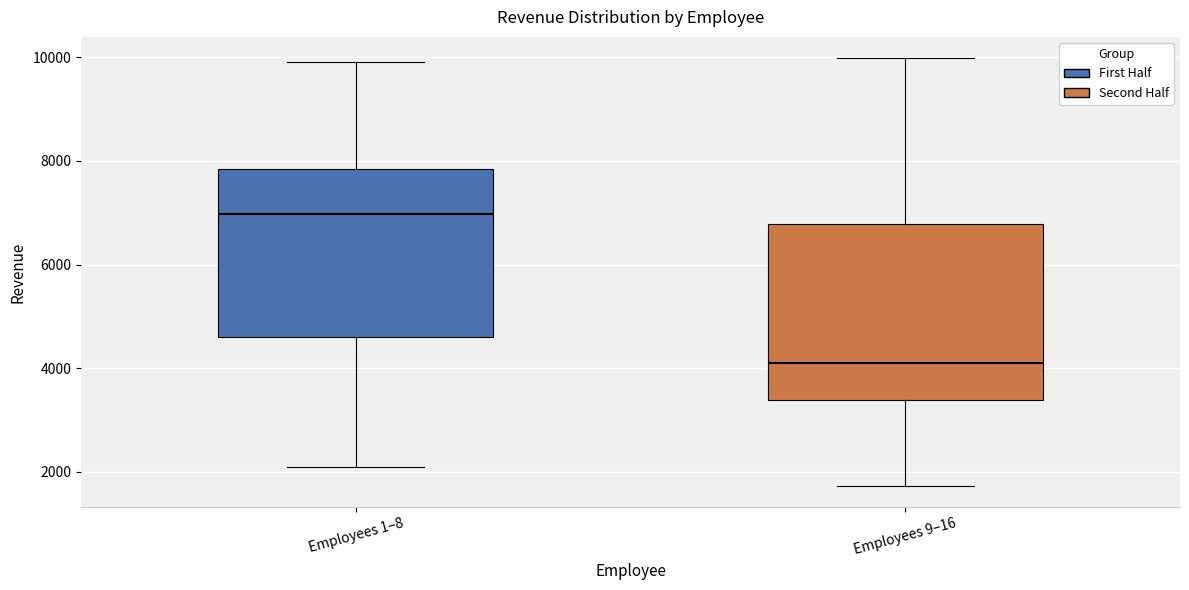

Reading left to right, transcribe this box plot: for each box, give where its median line is, the range the box spans, and where its two whiskers end, as read against the y-axis. The values are not printed on the chart, so give them approximately, as read against the axis.

Employees 1–8: median 7000, box 4600 to 7800, whiskers 2000 to 10000
Employees 9–16: median 4000, box 3400 to 6800, whiskers 1800 to 10000